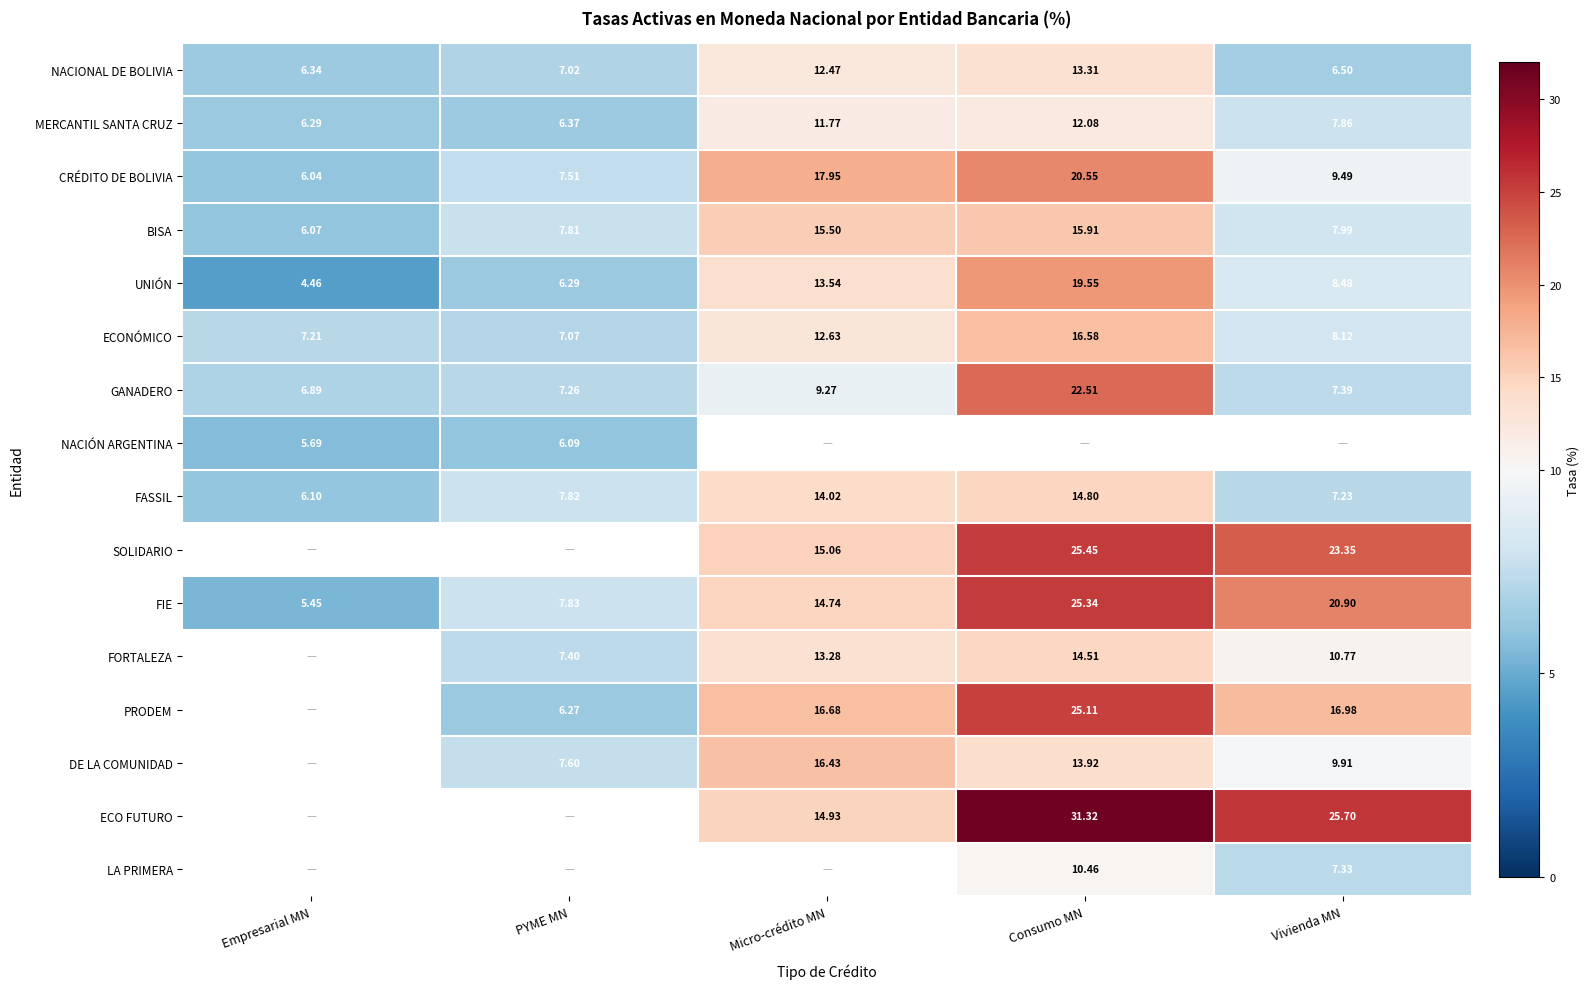

Is it true that GANADERO equals 9.3 at Micro-crédito MN?

True